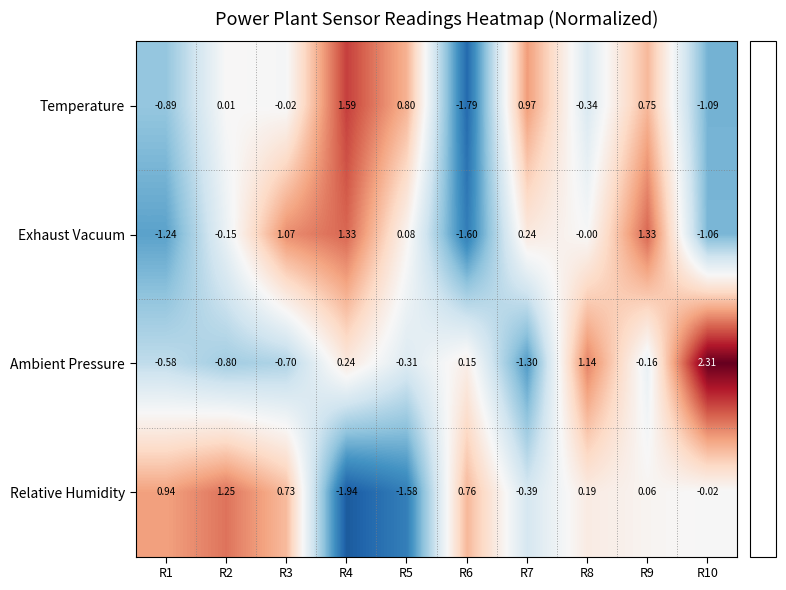

Is the value of Exhaust Vacuum at R1 greater than the value of Relative Humidity at R4?

Yes